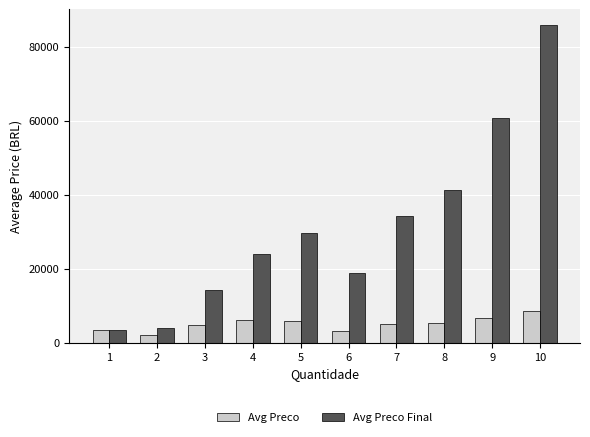

What is the approximate value of Avg Preco at 8?

5170.7